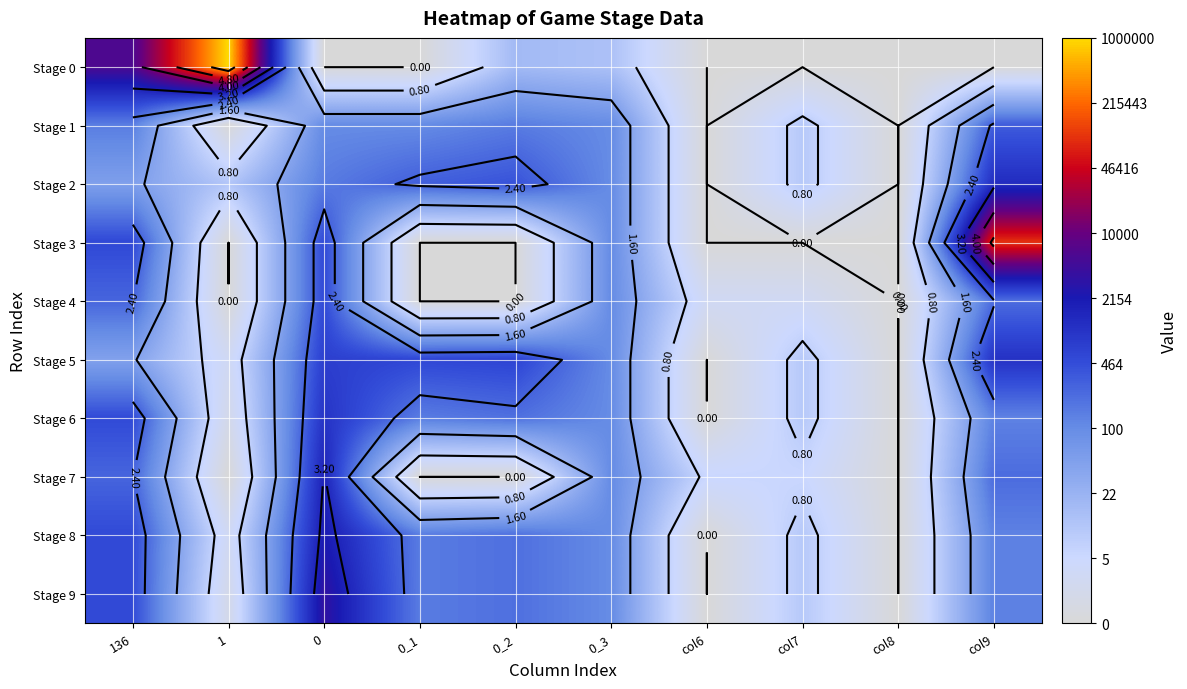

What is the sum of the Stage 8 values at 0_2 and 0_1?

4.5